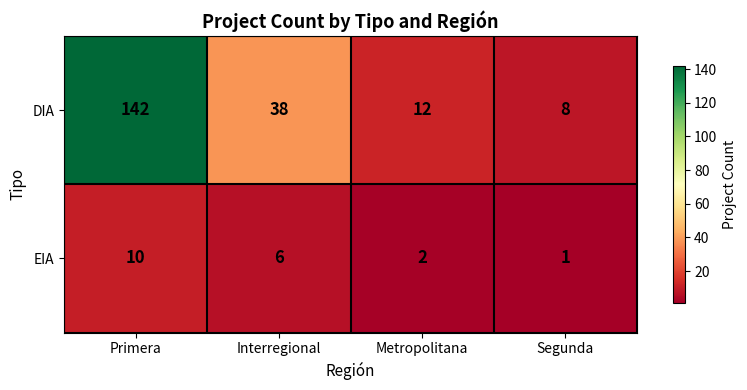

Is the value of EIA at Segunda greater than the value of DIA at Primera?

No